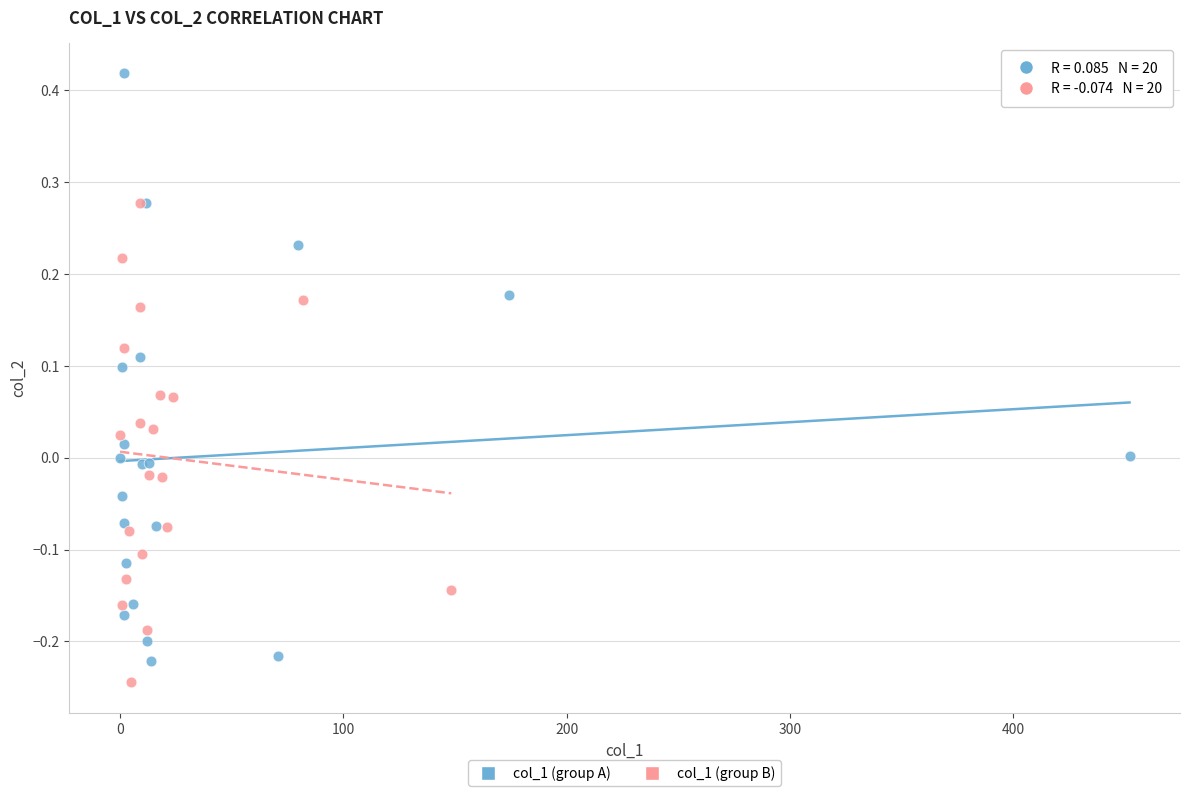

Which series has the widest spread of Y values?

col_1 (group A)